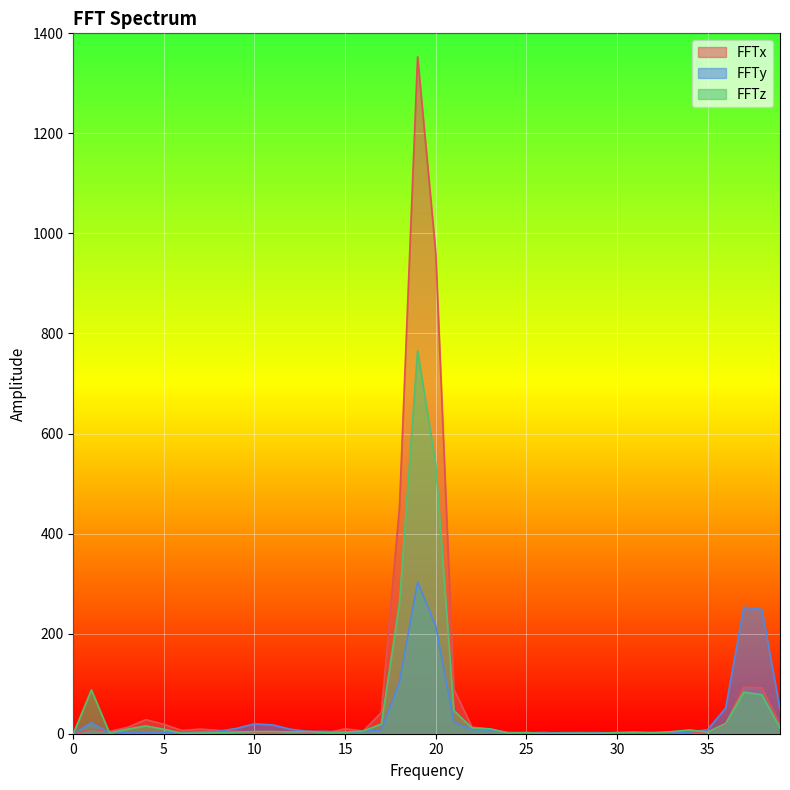

Where do FFTy and FFTx first cross each other?

1 and 2